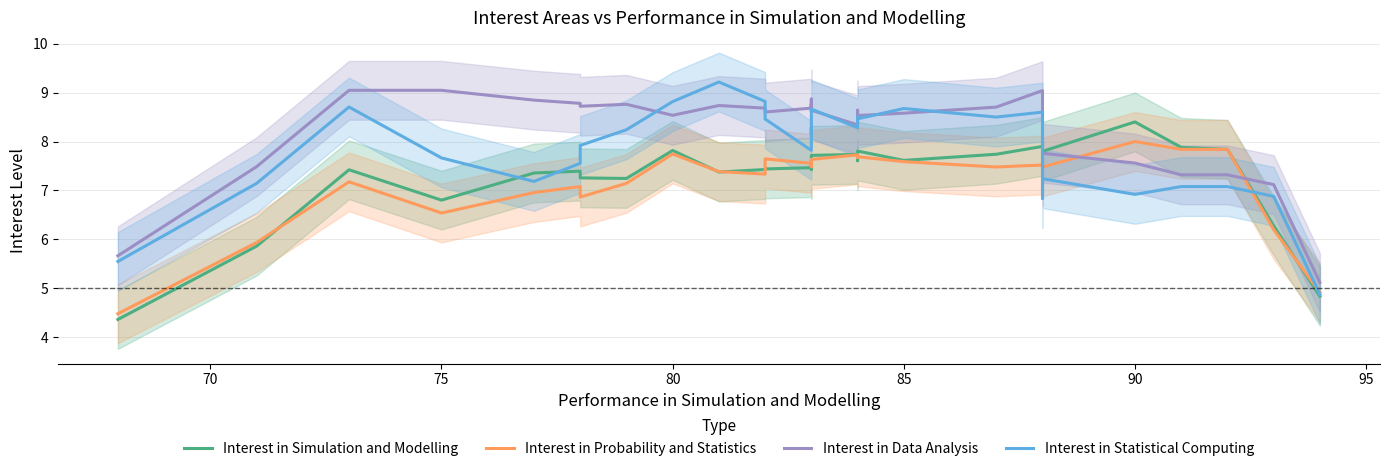

Which series has the largest total across all categories?

Interest in Data Analysis